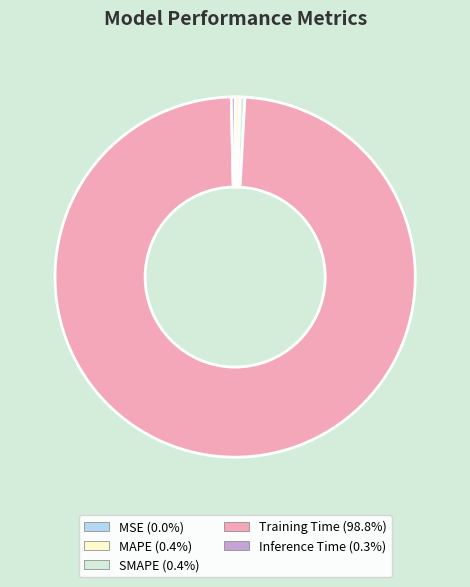

Which slice is the largest?

Training Time